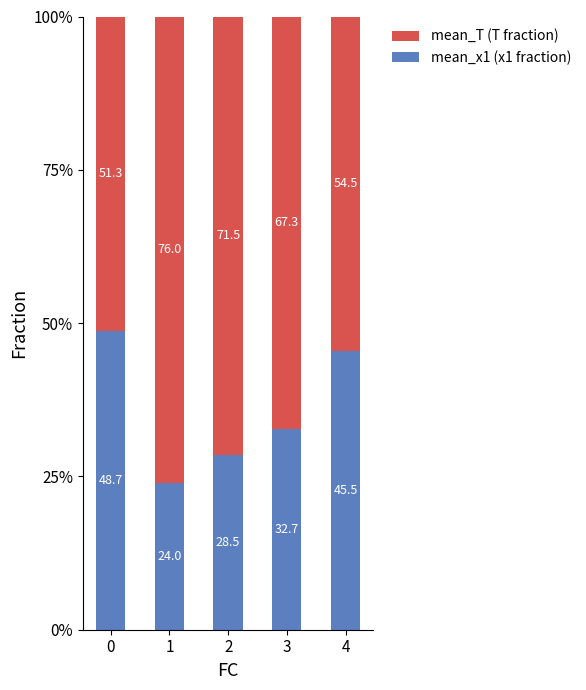

What is the approximate value of mean_x1 (x1 fraction) at 3?

32.7